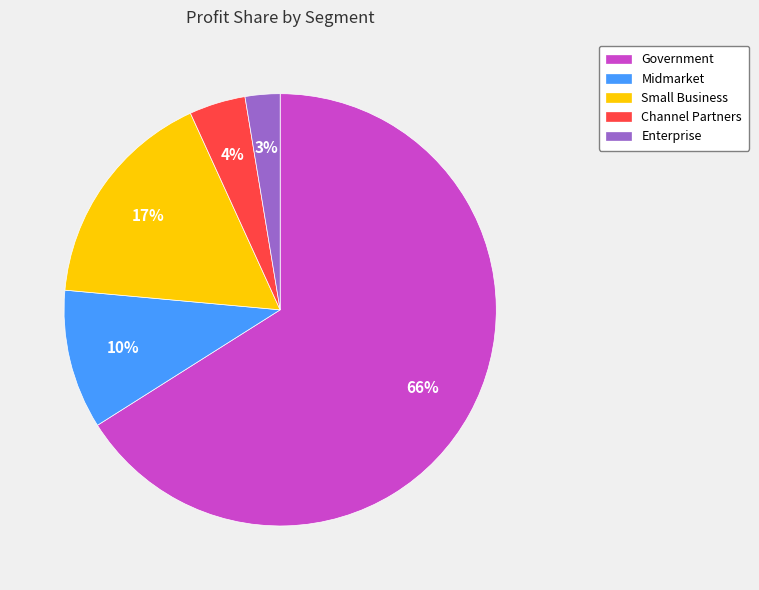

Which has a higher value, Government or Channel Partners?

Government